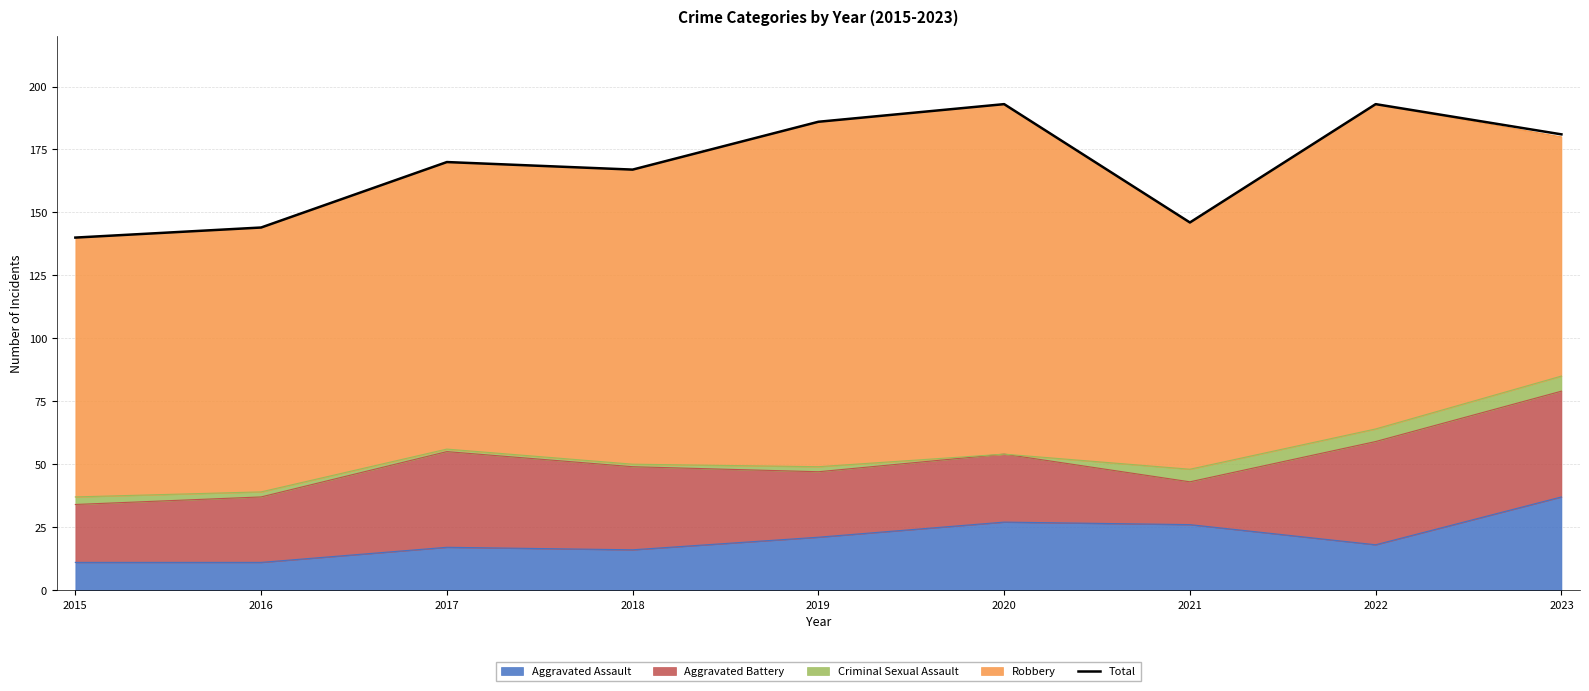

What is the sum of all values?

1520